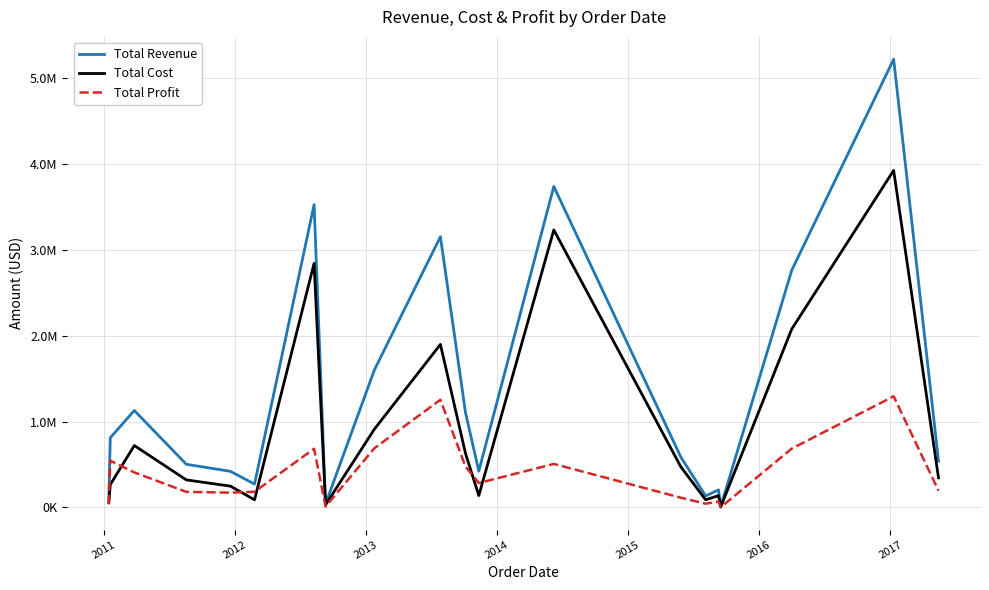

What are all the series names shown in the legend?

Total Revenue, Total Cost, Total Profit